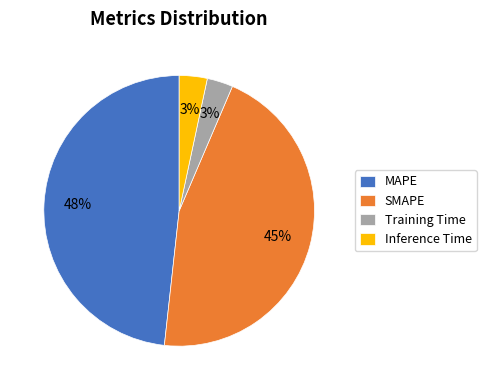

The MAPE slice represents 48% of the pie. True or false?

True